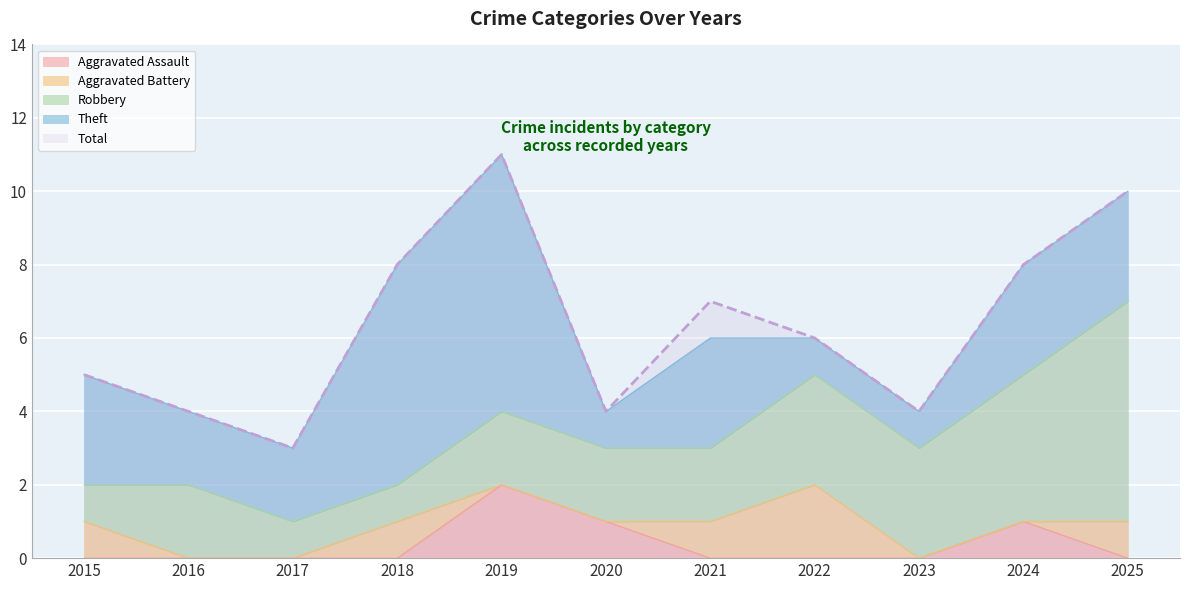

What is the value of the Aggravated Battery point at the 11th from the left?

1